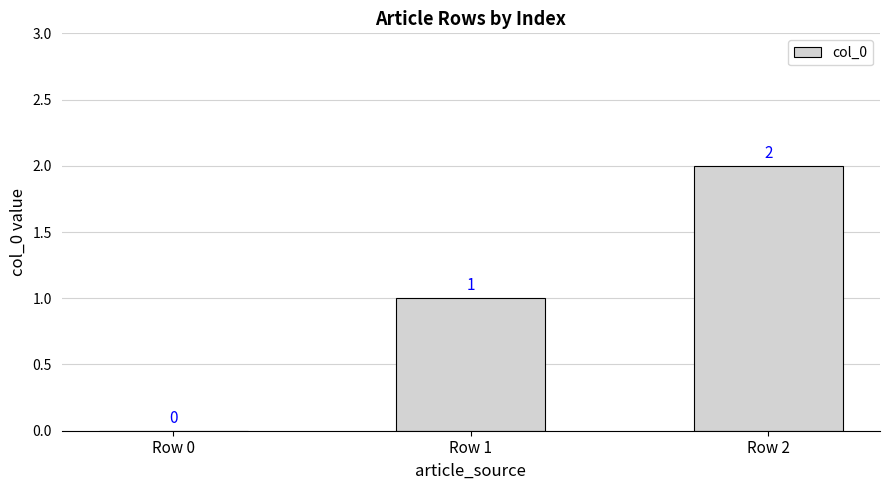

Count the number of data series in this chart.

1